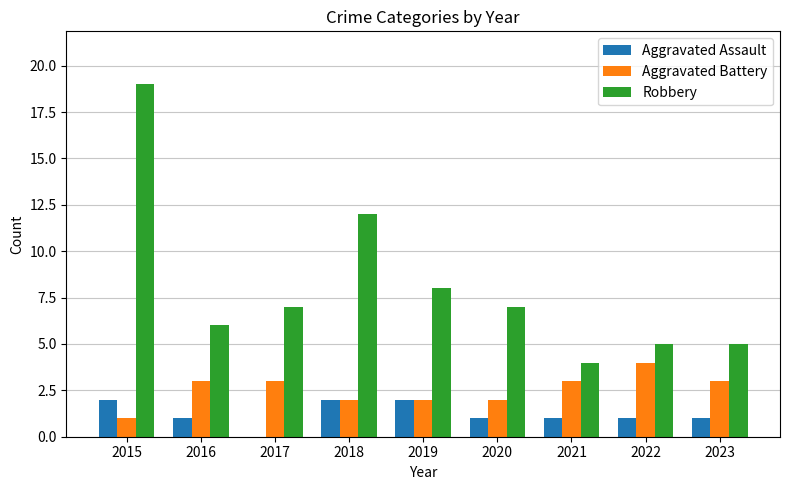

What is the average value of the Aggravated Battery series?

3